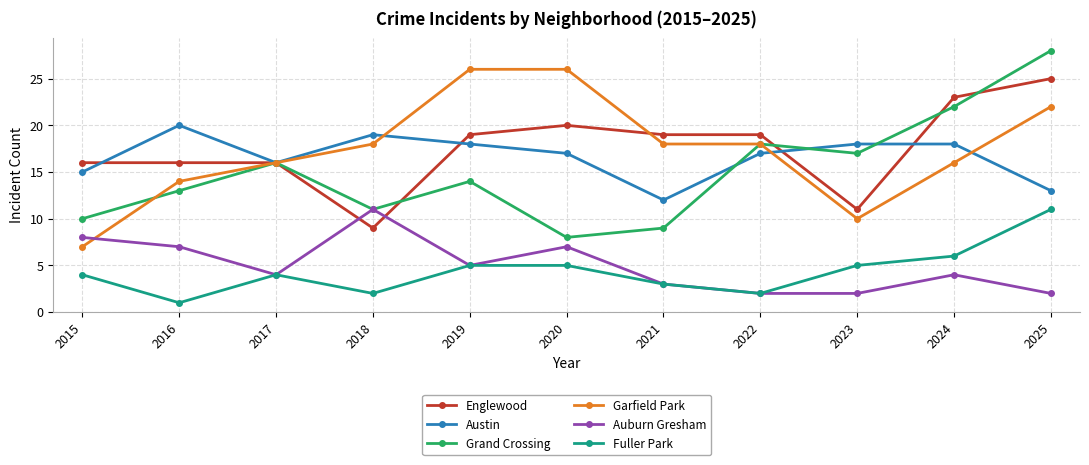

How many Garfield Park values are between 14 and 22?

7